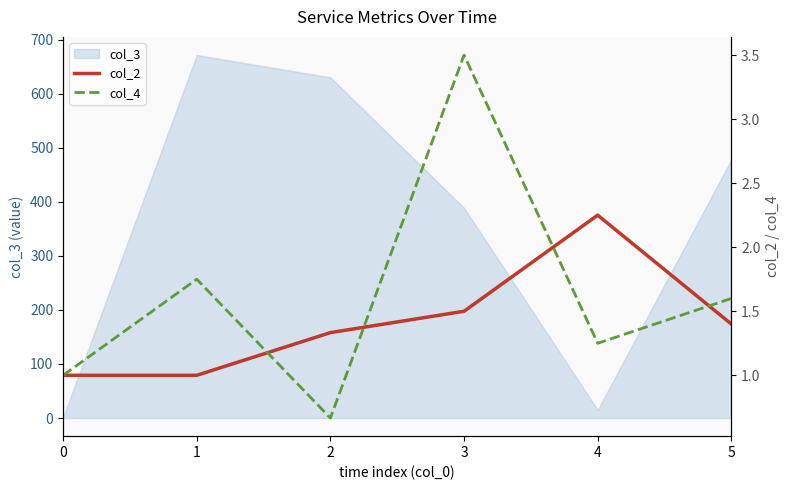

Where do col_2 and col_4 first cross each other?

1 and 2